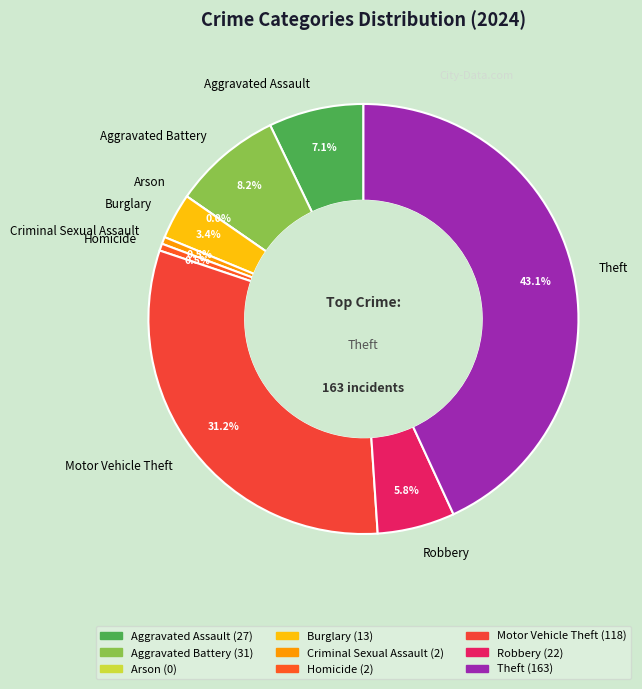

Which slice is the smallest?

Arson